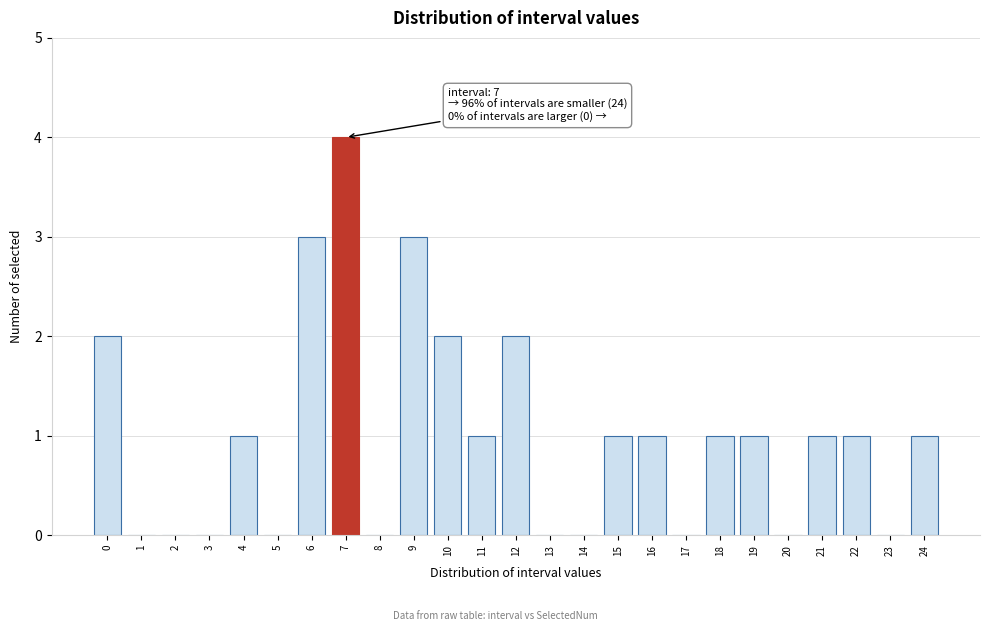

Reading right to left, extract all data points from this chart.

24=1	23=0	22=1	21=1	20=0	19=1	18=1	17=0	16=1	15=1	14=0	13=0	12=2	11=1	10=2	9=3	8=0	7=4	6=3	5=0	4=1	3=0	2=0	1=0	0=2